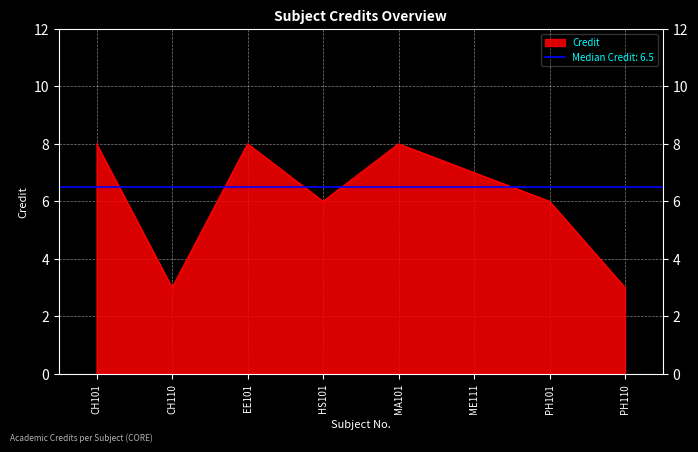

How many lines are shown in the chart?

1